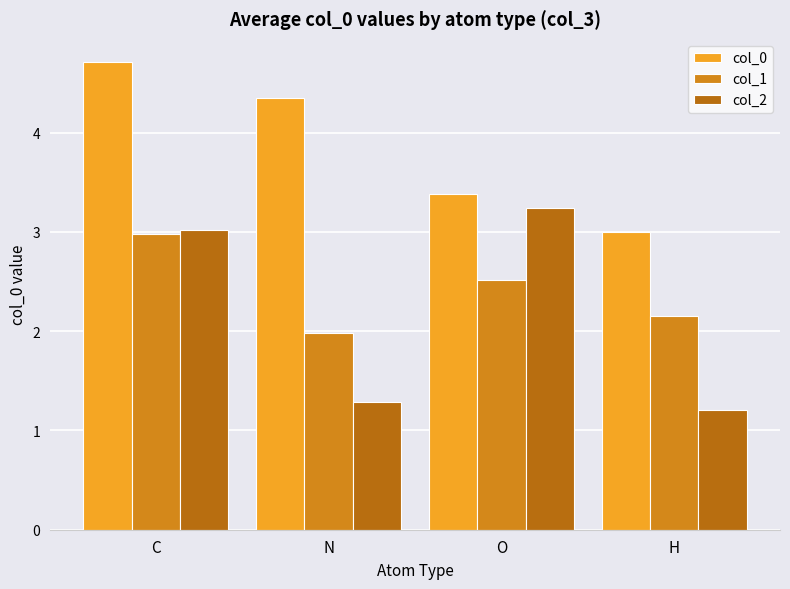

Reading right to left, what are all the values shown in this chart?

col_0: H=3.0	O=3.4	N=4.3	C=4.7
col_1: H=2.1	O=2.5	N=2.0	C=3.0
col_2: H=1.2	O=3.2	N=1.3	C=3.0